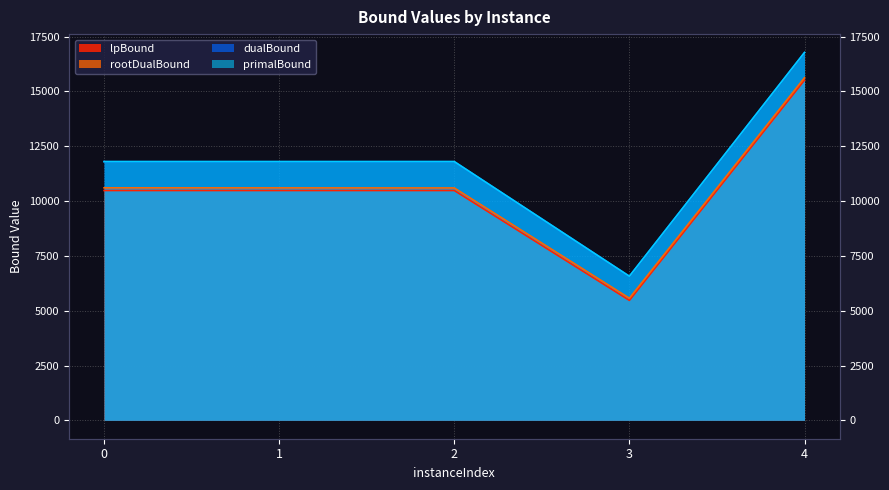

What is the total value across all series at 4?

64697.2